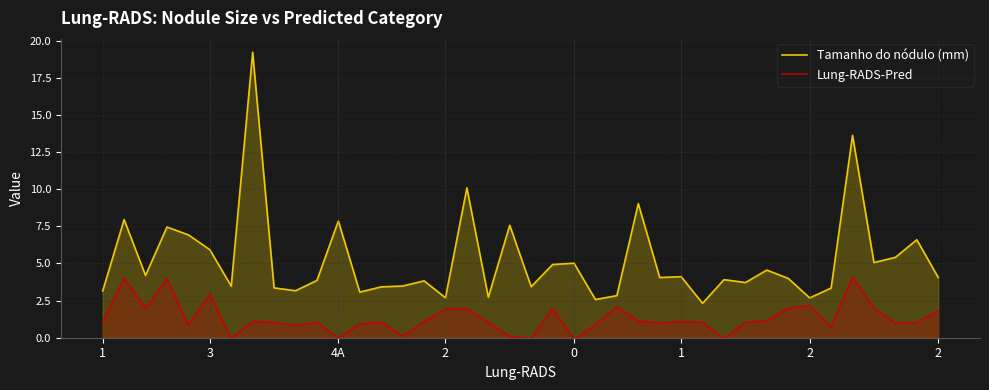

Which series has the largest range (max minus min)?

Tamanho do nódulo (mm)